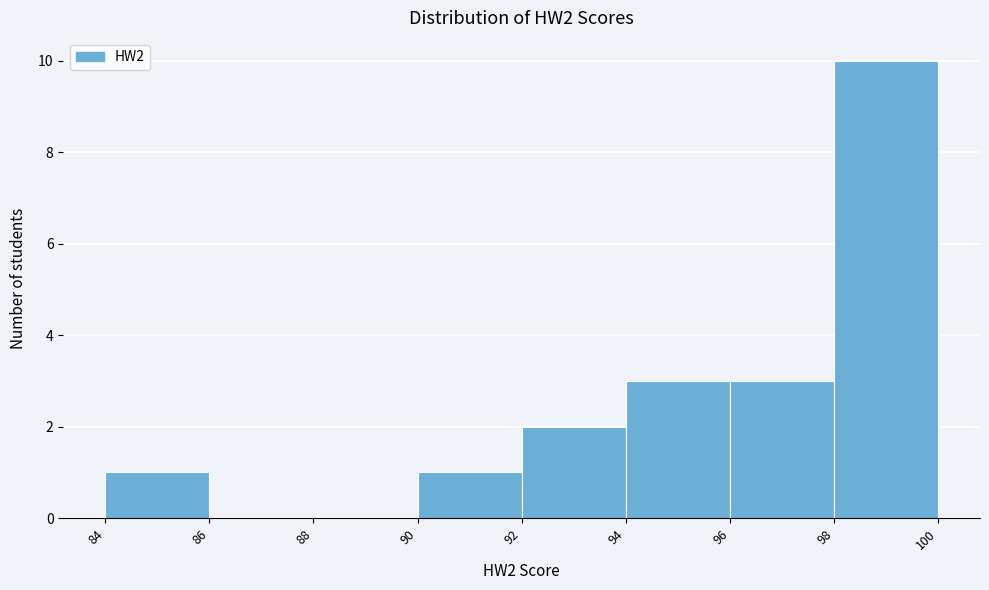

How tall is the bar that spans 96 to 98 on the x-axis? The values are not printed on the chart, so give them approximately, as read against the axis.

3